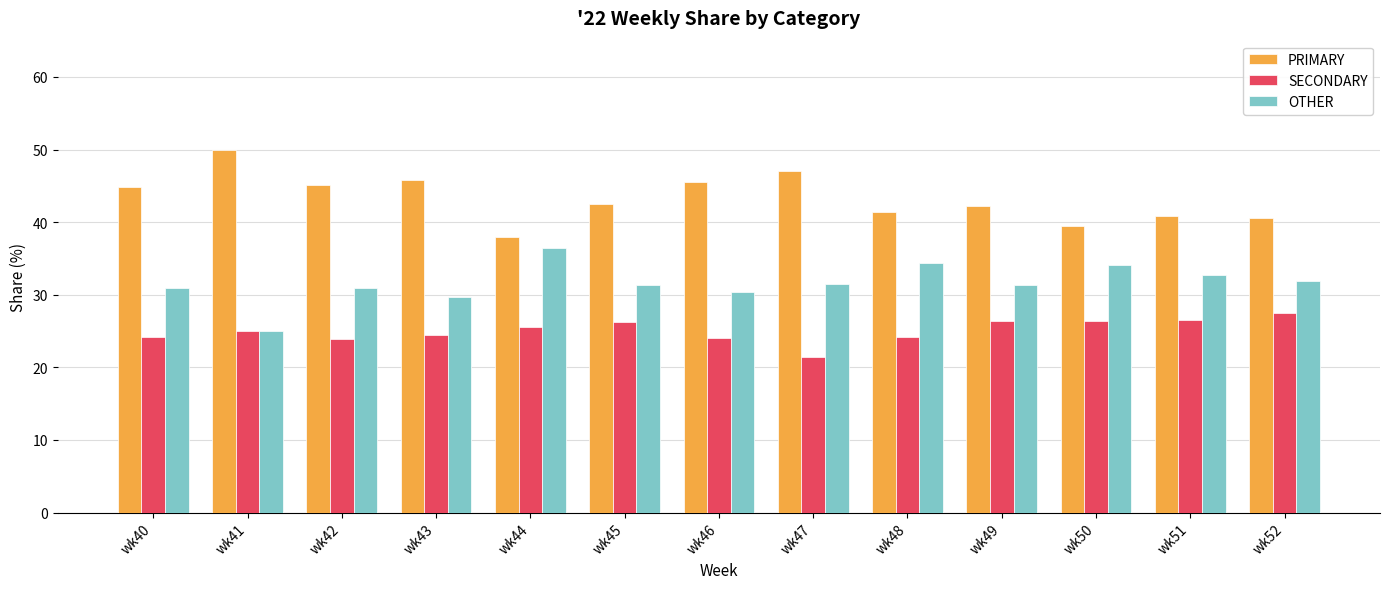

Is the value of SECONDARY at wk41 greater than the value of OTHER at wk52?

No